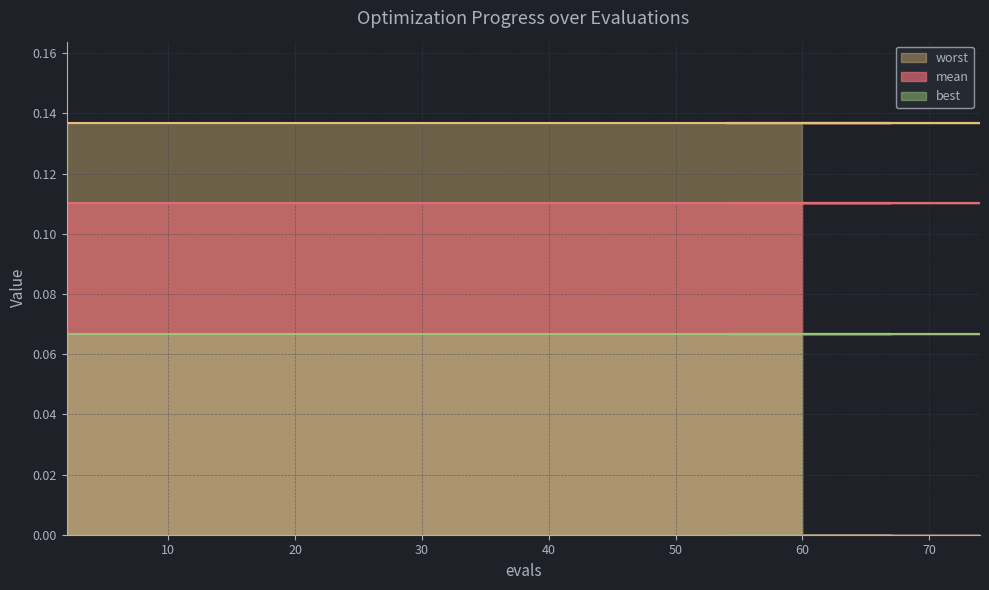

What is the total value across all series at 9?

0.3